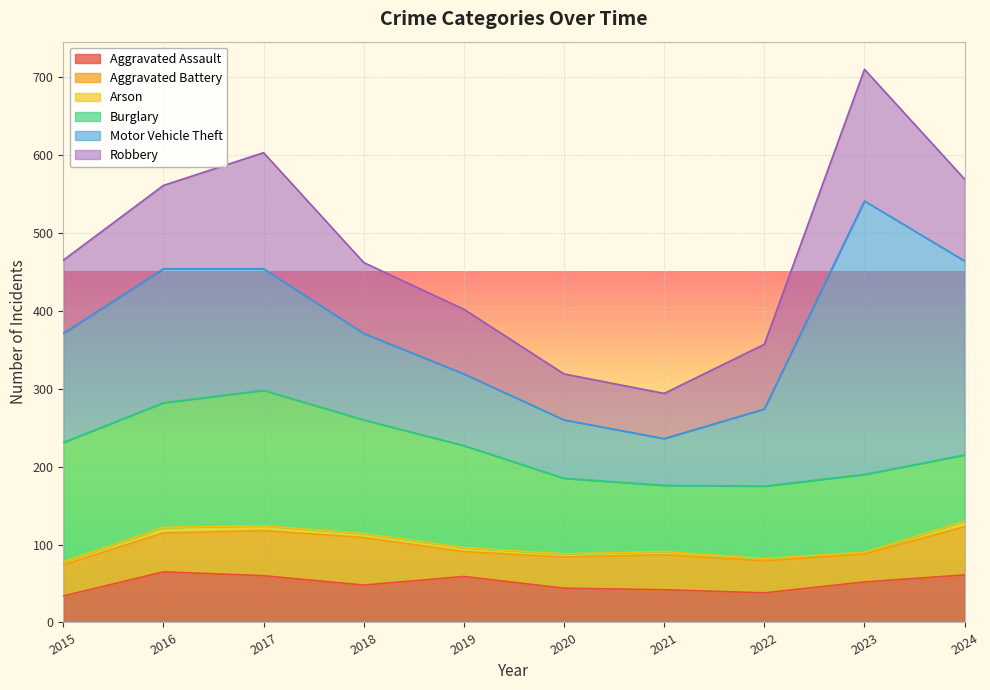

At which category is the sum across all series the highest?

2023